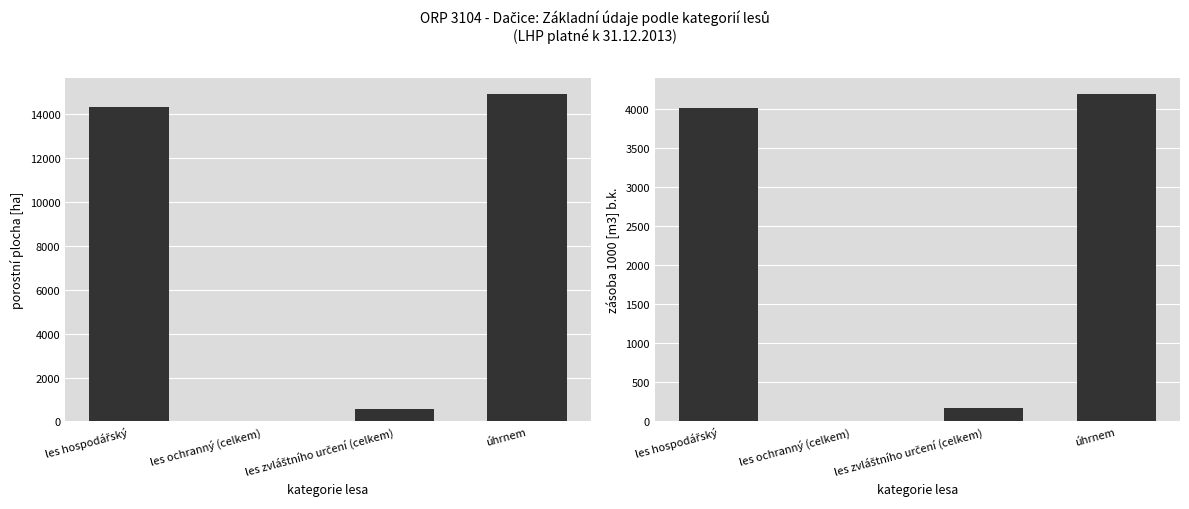

How many bars are there in each group?

2